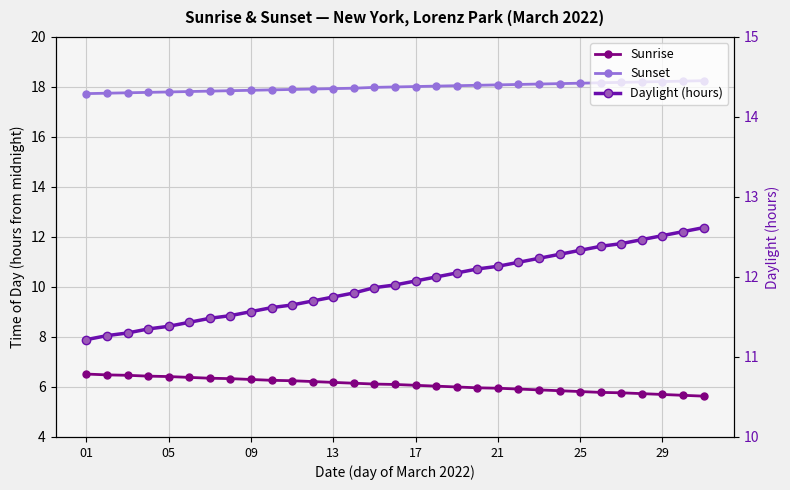

True or false: Sunset and Daylight (hours) cross at least once.

False